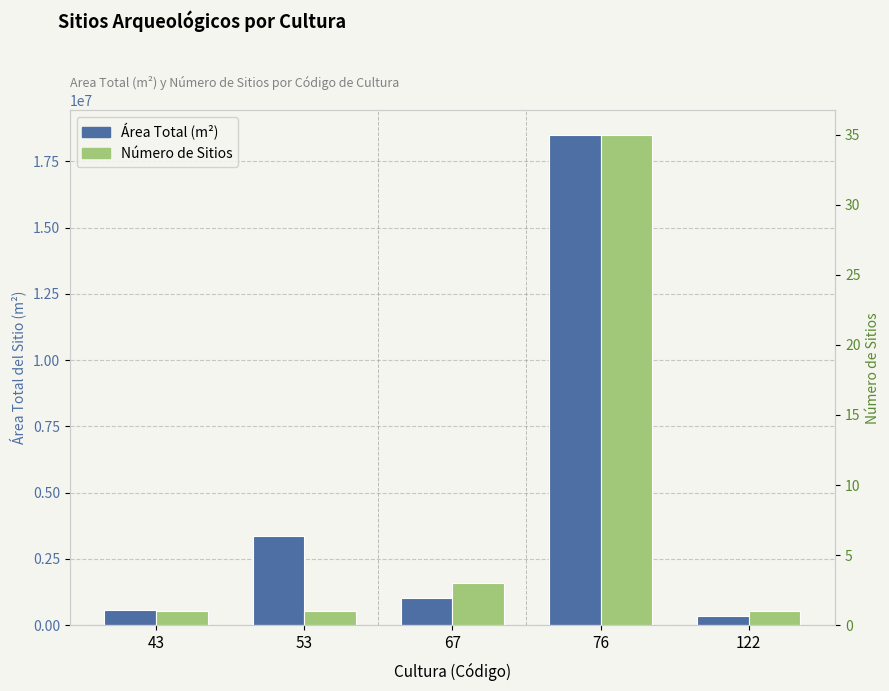

Which has a higher value, 76 or 43?

76